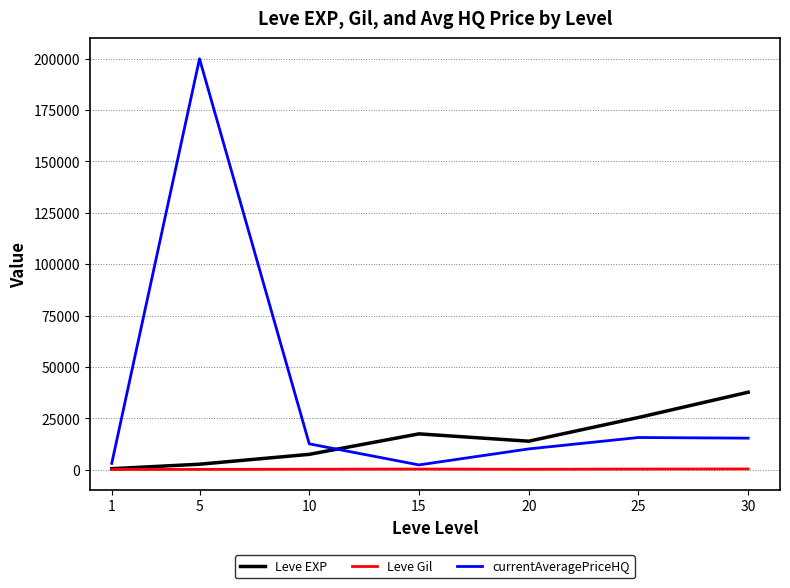

Rank the series at 30 from lowest to highest value.

Leve Gil, currentAveragePriceHQ, Leve EXP